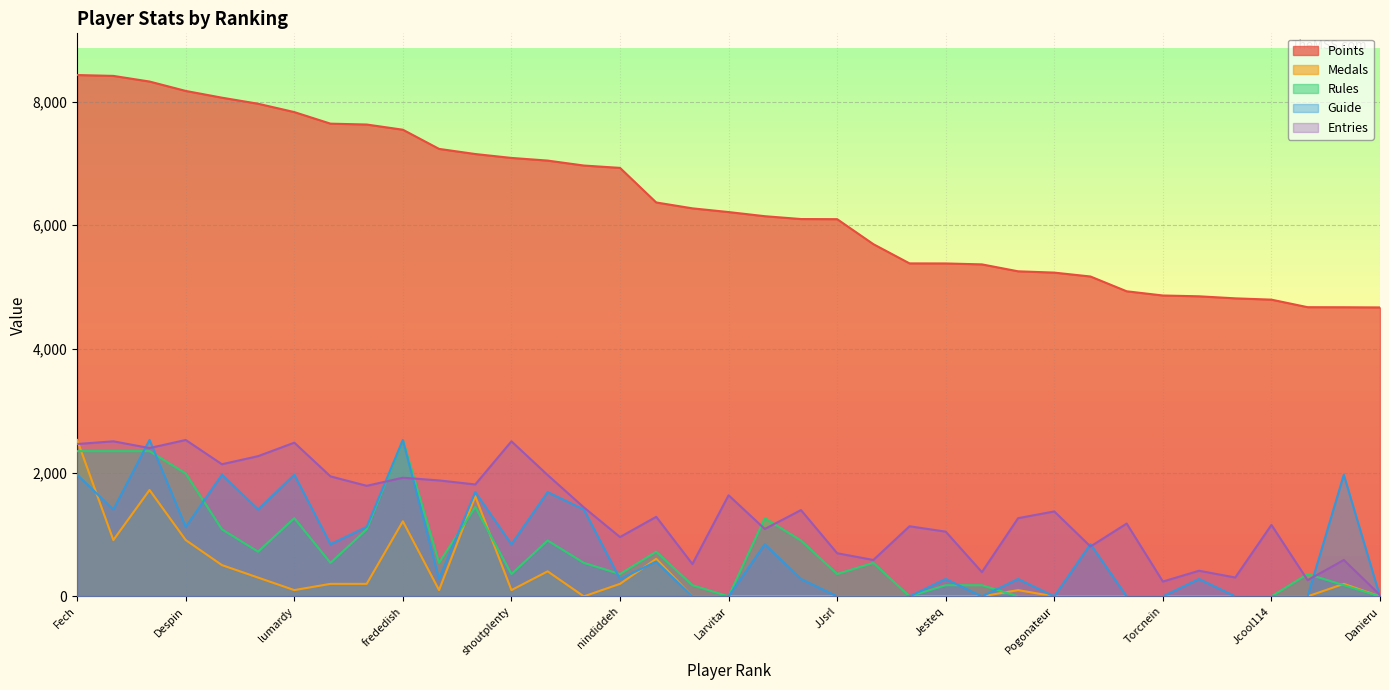

At how many categories does at least one series exceed 4913?

30